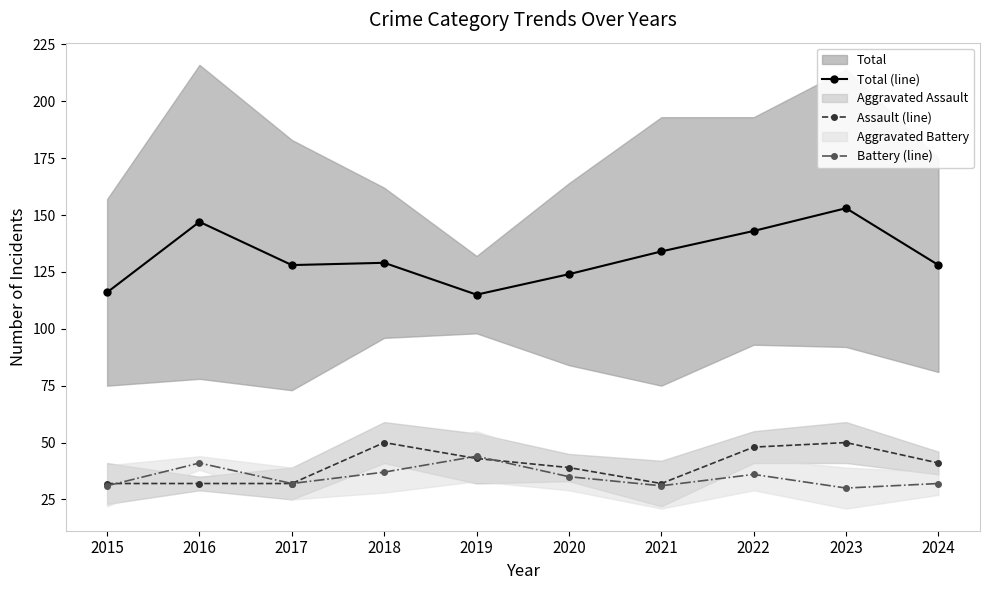

True or false: Total (line) and Assault (line) intersect in this chart.

False